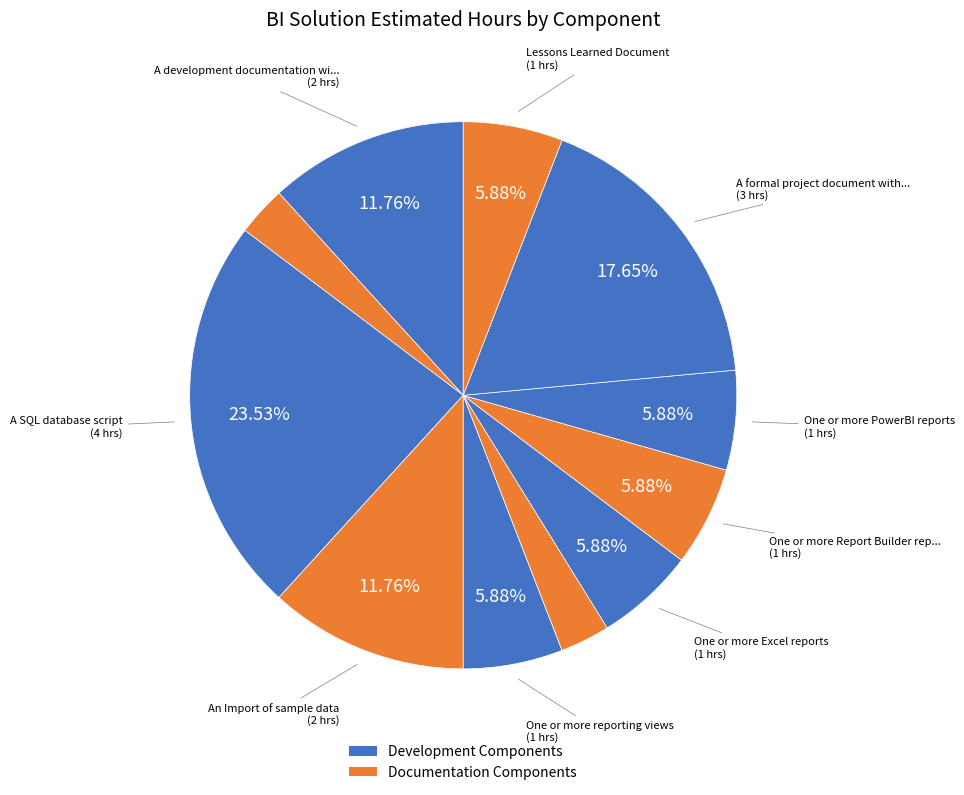

Which slice is the largest?

A SQL database script